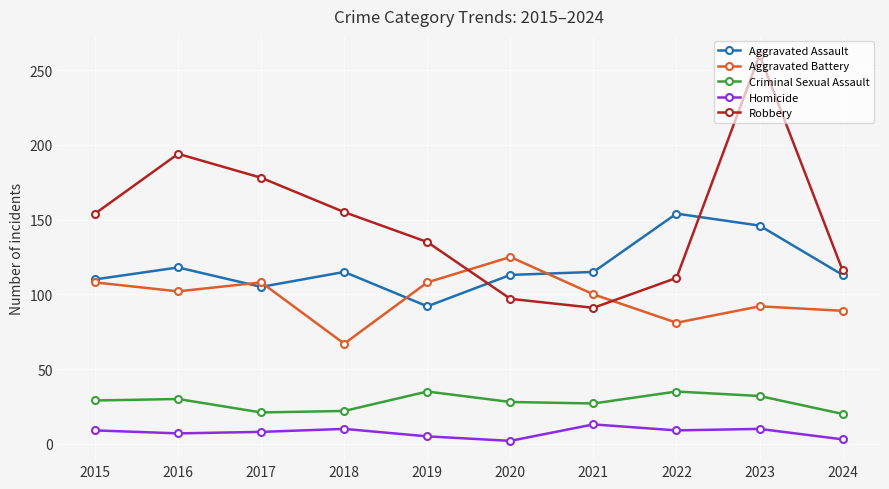

The Aggravated Battery series shows 100 at 2021. True or false?

True